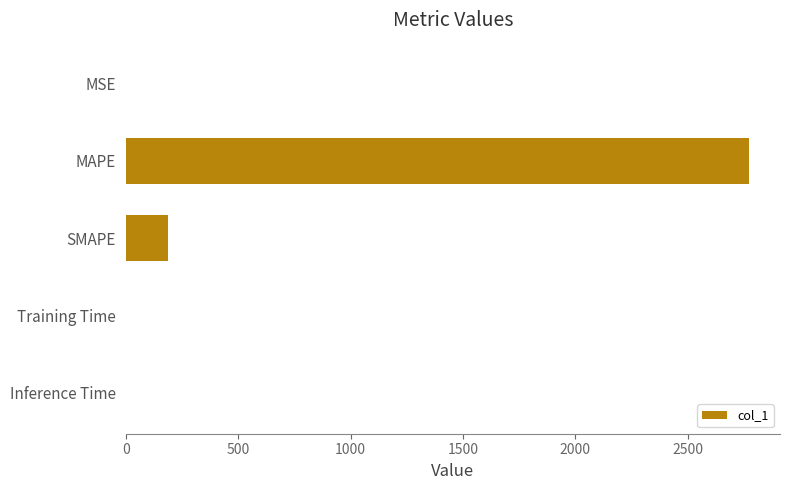

Are the bars grouped side by side (vs. stacked)?

No